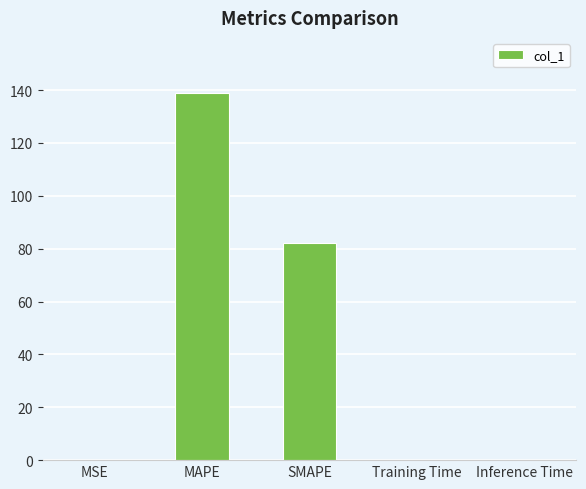

What is the difference between the values at SMAPE and Training Time?

82.0